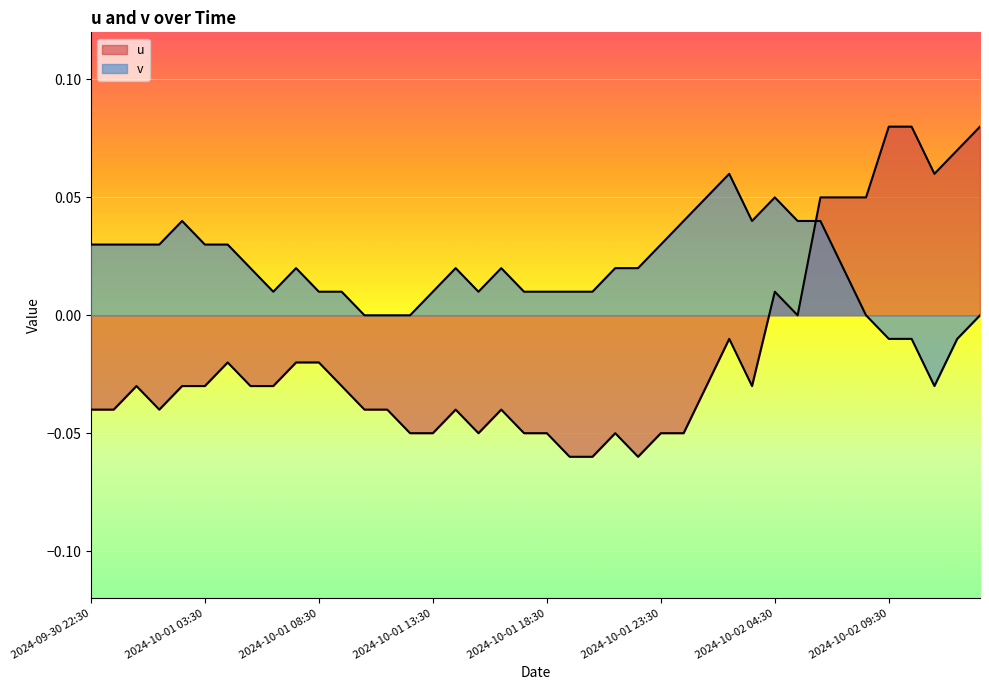

What is the maximum value for v?

0.1